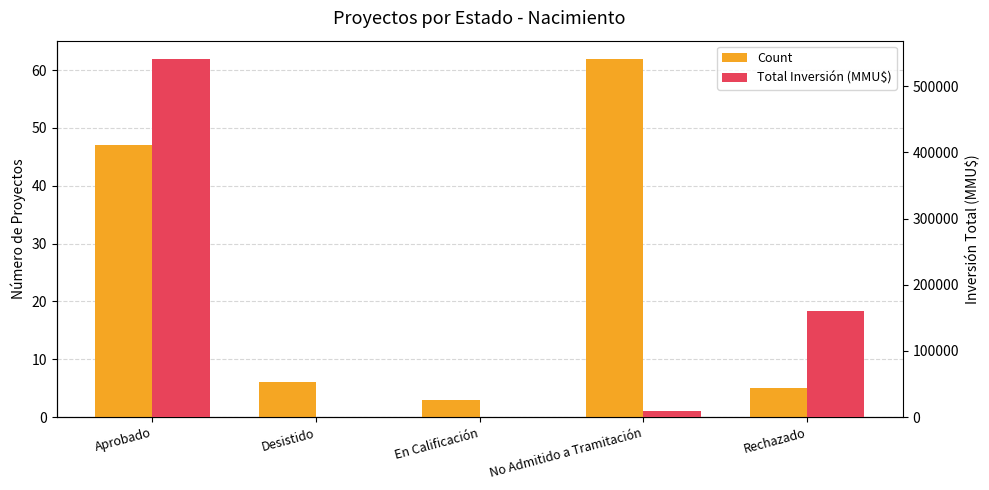

Rank the series by their maximum value, from lowest to highest.

Count, Total Inversión (MMU$)